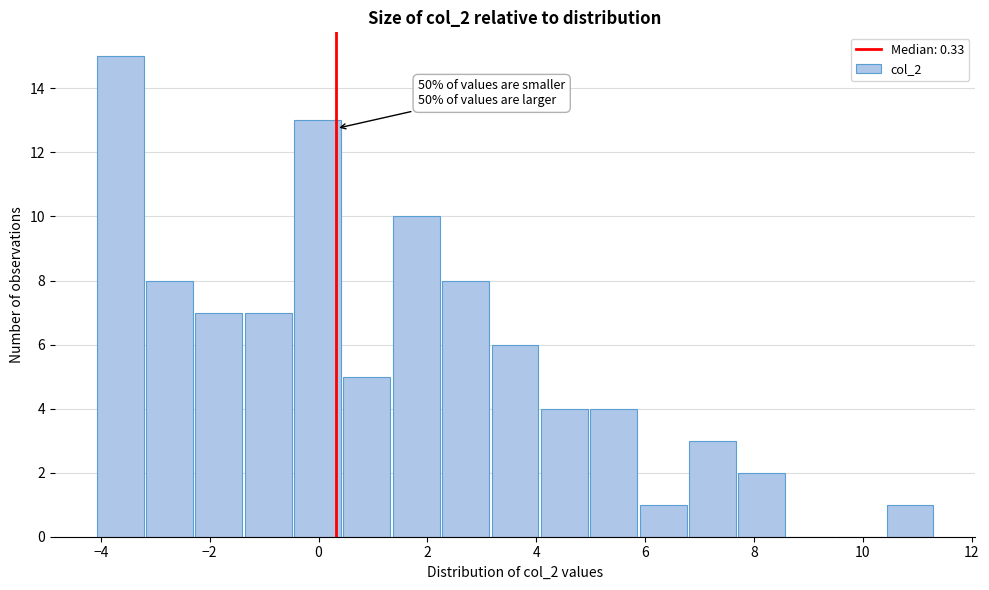

Over which range of the x-axis is the bar tallest?

-4.0 to -3.2